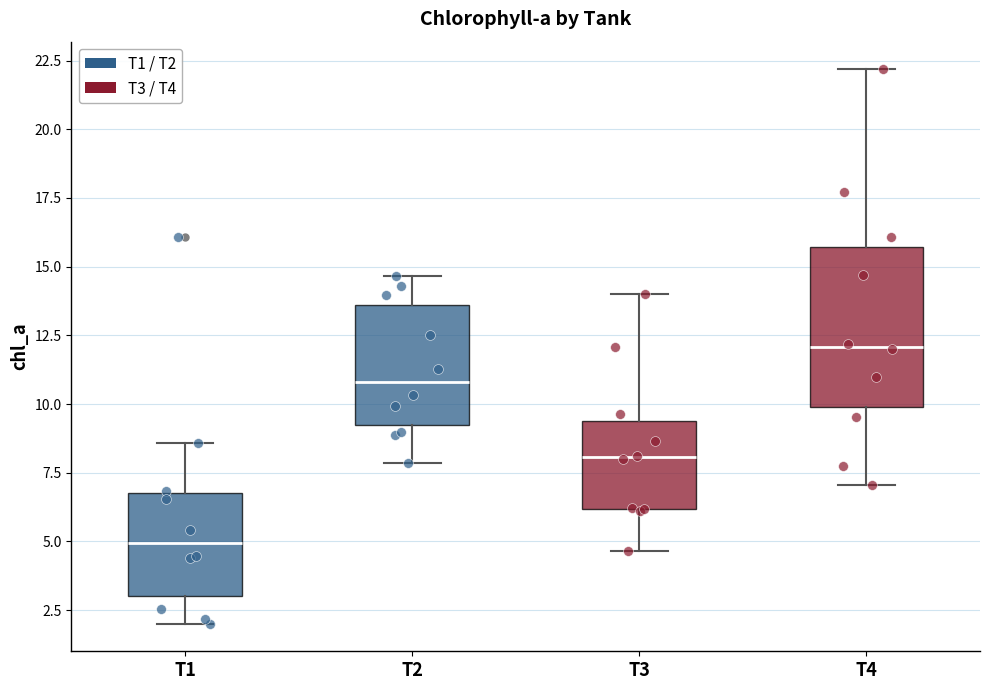

Reading left to right, transcribe this box plot: for each box, give where its median line is, the range the box spans, and where its two whiskers end, as read against the y-axis. The values are not printed on the chart, so give them approximately, as read against the axis.

T1: median 5.0, box 3.0 to 7.0, whiskers 2.0 to 8.5
T2: median 11.0, box 9.0 to 13.5, whiskers 8.0 to 14.5
T3: median 8.0, box 6.0 to 9.5, whiskers 4.5 to 14.0
T4: median 12.0, box 10.0 to 15.5, whiskers 7.0 to 22.0